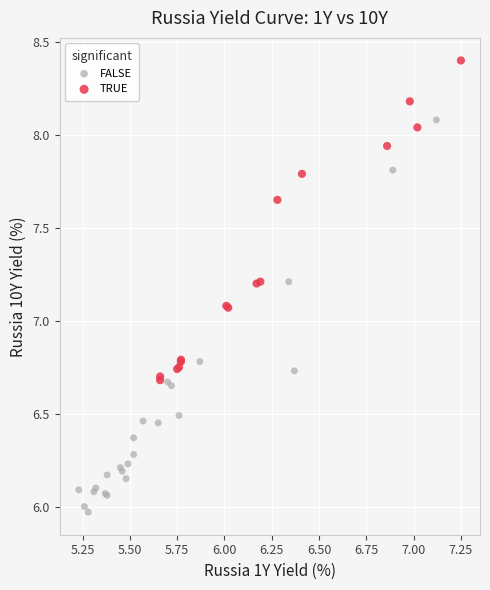

Which series has the widest spread of Y values?

FALSE